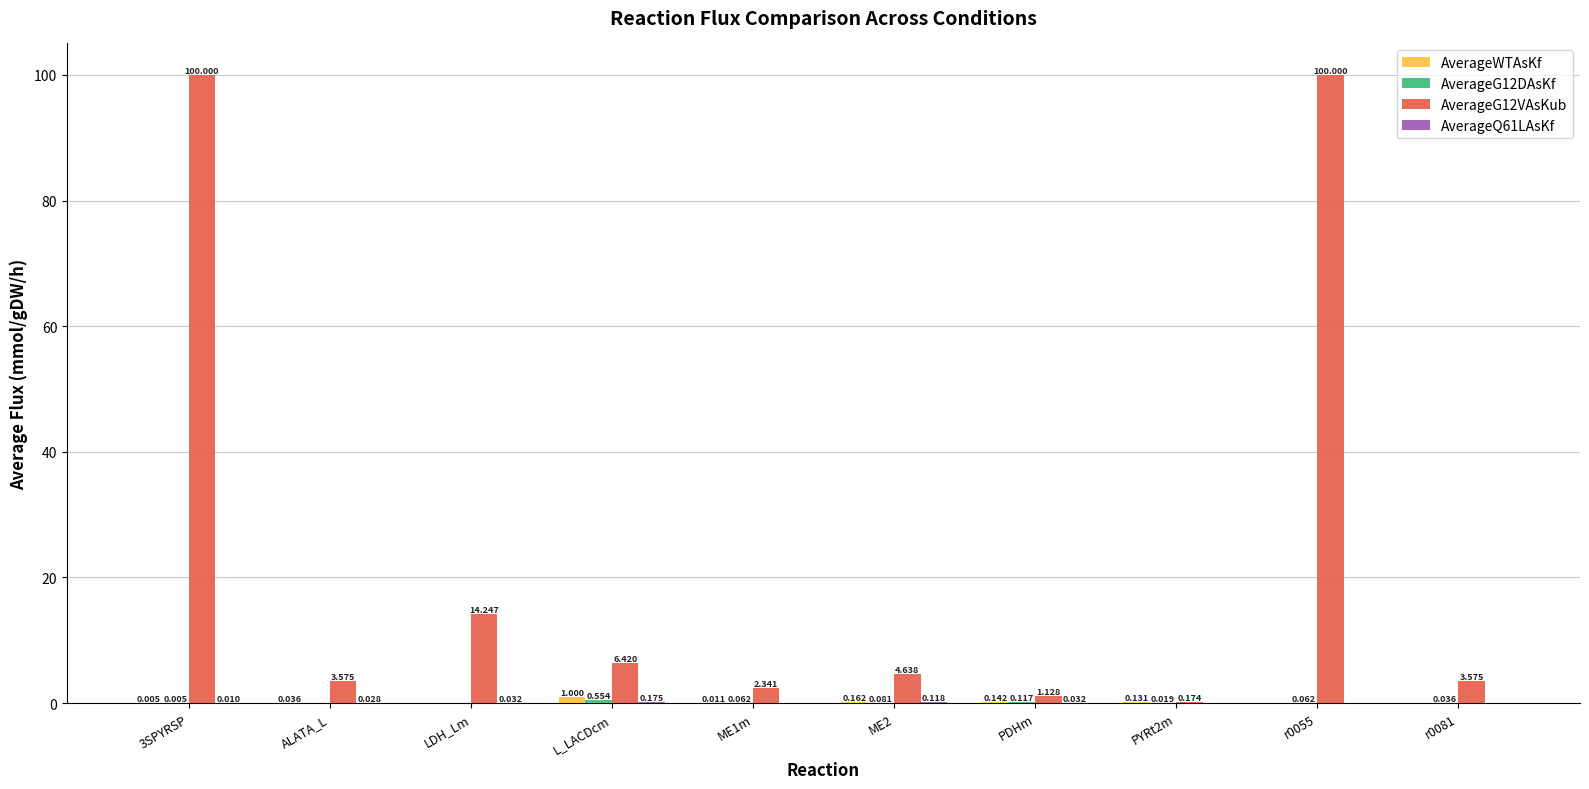

What is the label of the 3rd bar from the right?

PYRt2m